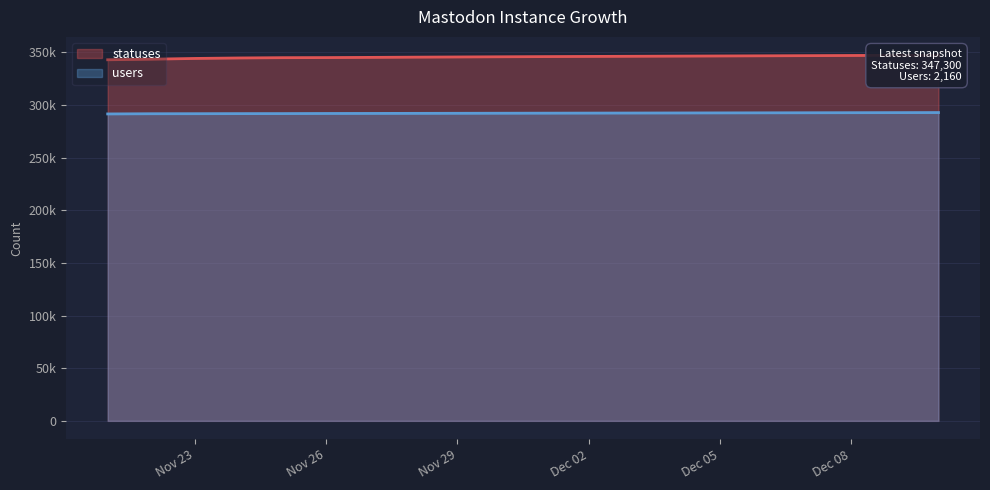

What is the average value of the users series?

292191.0